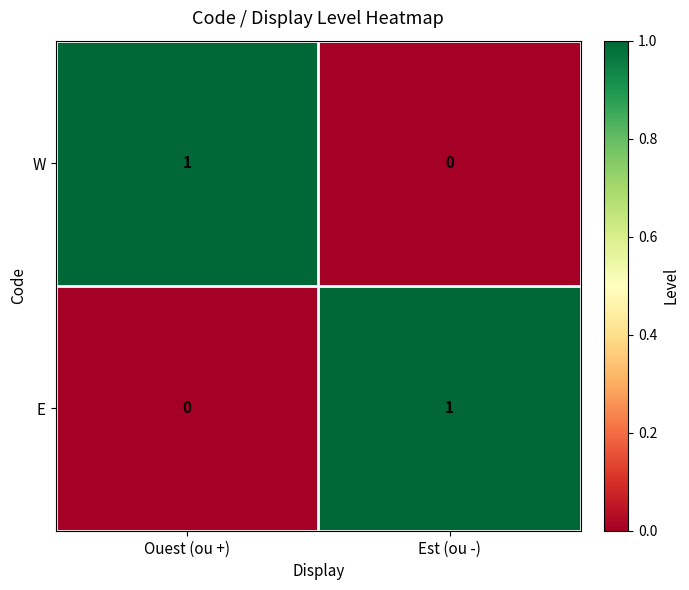

At Est (ou -), list the series in order from largest to smallest.

E, W